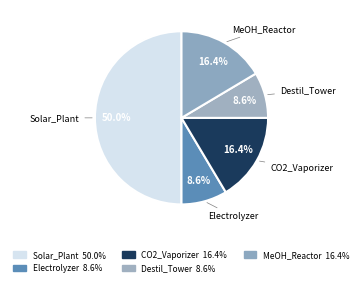

Do MeOH_Reactor and Electrolyzer together represent more than half of the pie?

No